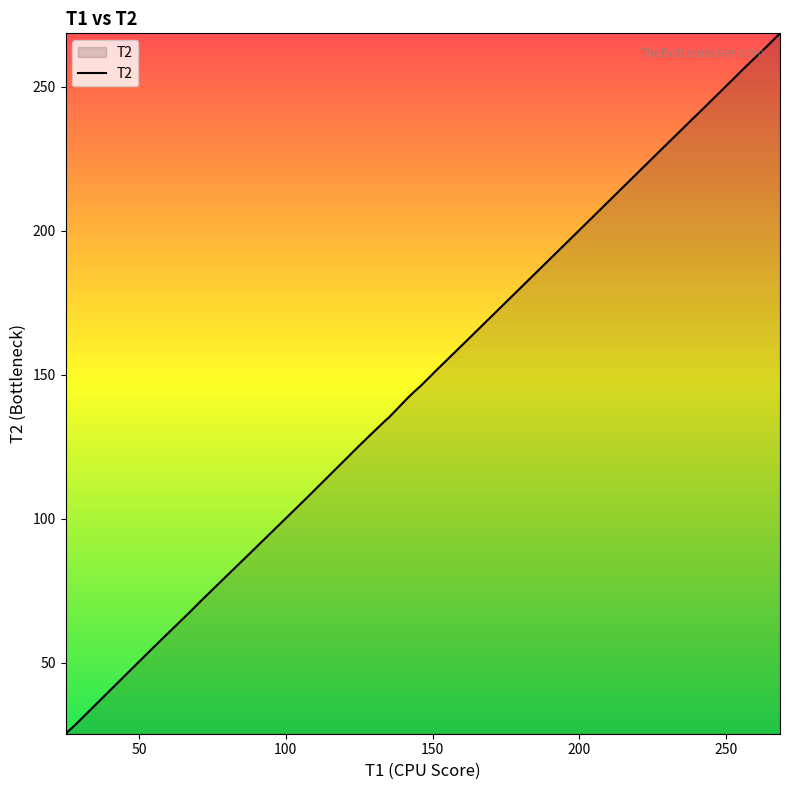

What is the smallest value displayed?

25.4